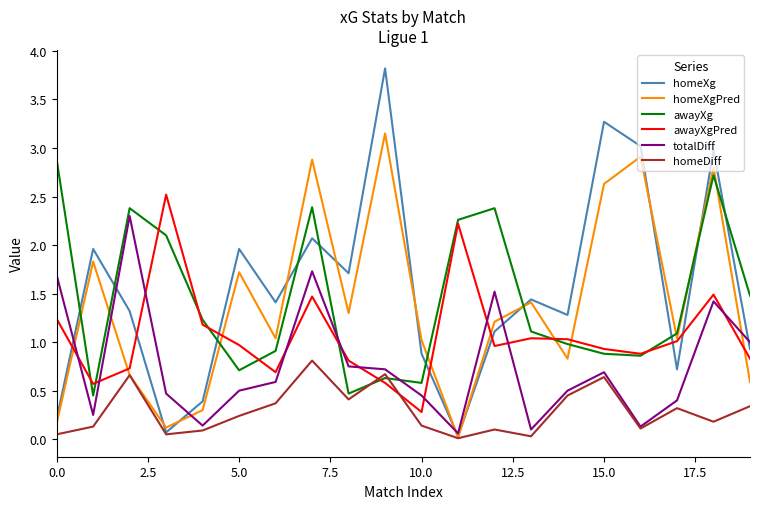

In homeXg, how many points are higher than both neighbors (excluding endpoints)?

7